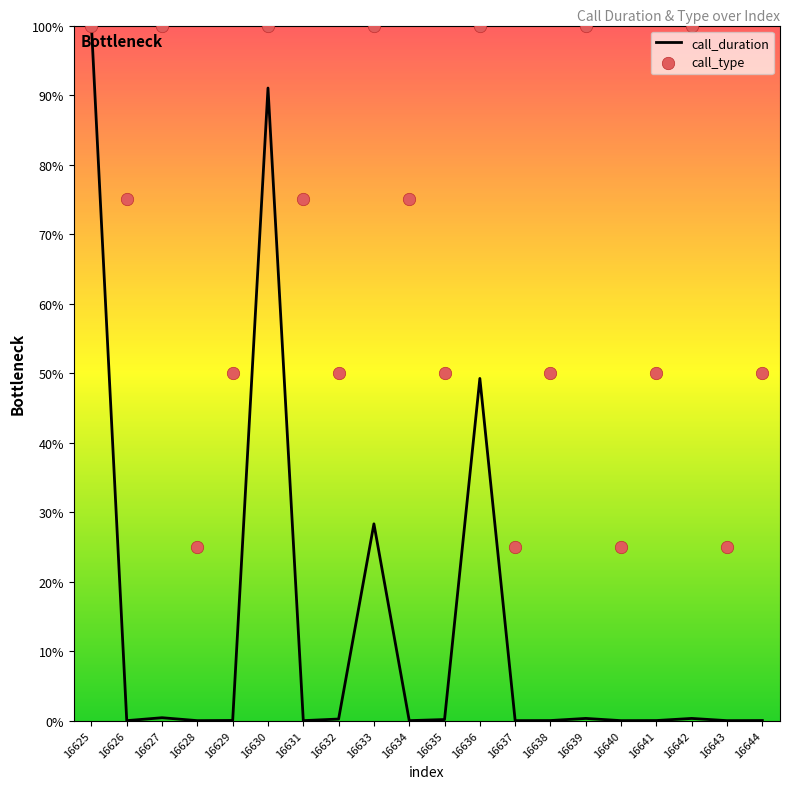

At how many categories does at least one series exceed 55?

10